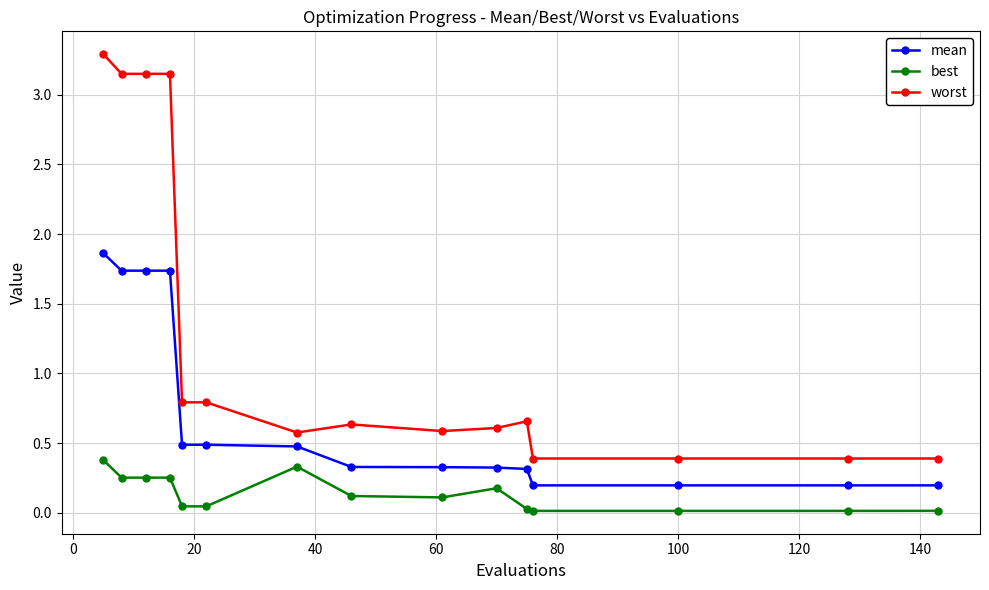

What is the value of the best point at the 1st from the left?

0.4